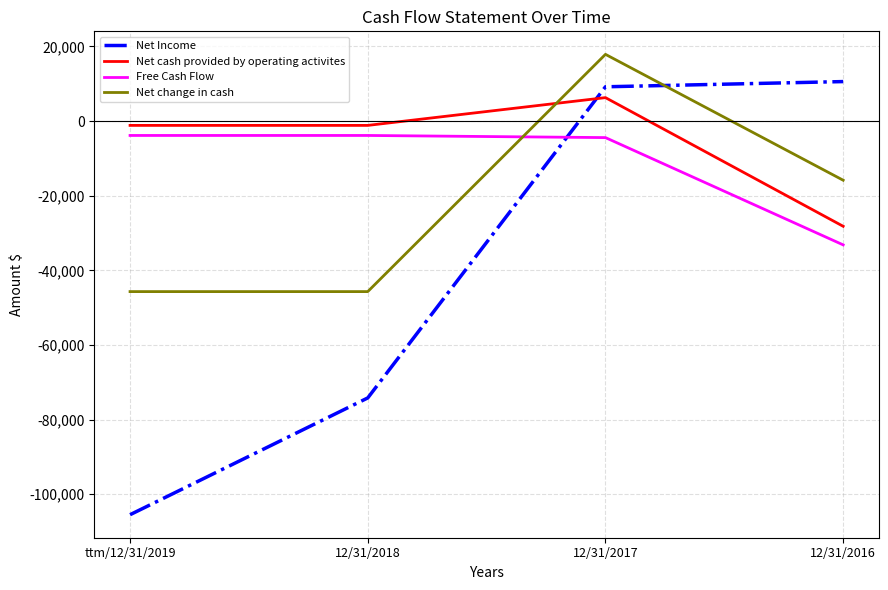

True or false: Free Cash Flow and Net cash provided by operating activites intersect in this chart.

False